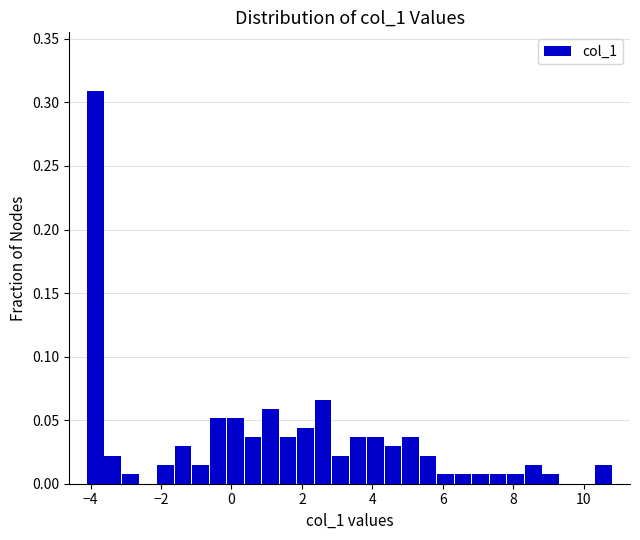

Around what value on the x-axis is the tallest bar? Give the approximate position of its centre, as read against the axis.

-3.8